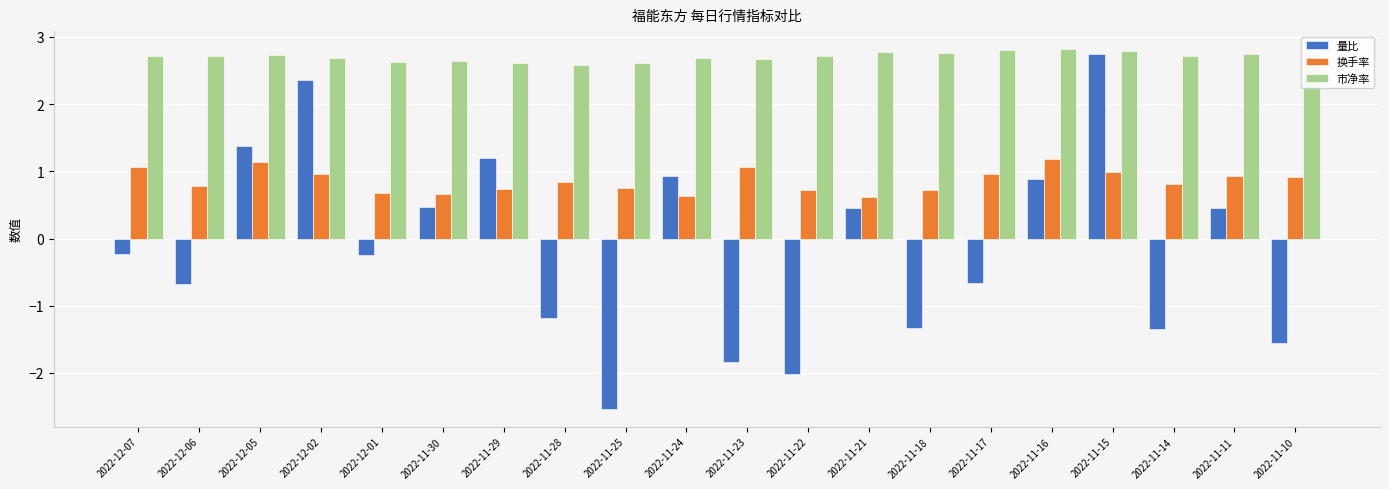

What is the difference between the second highest and second lowest values in the 量比 series?

4.4